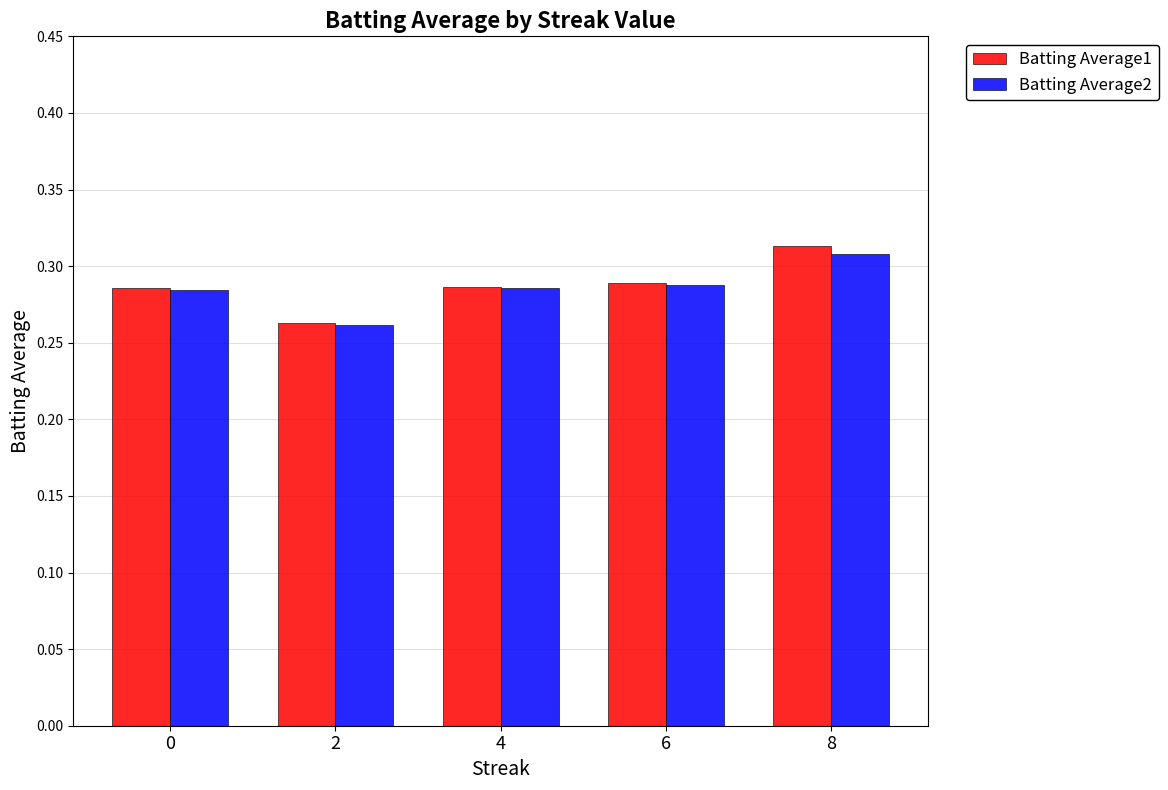

Which series has the largest range (max minus min)?

Batting Average1